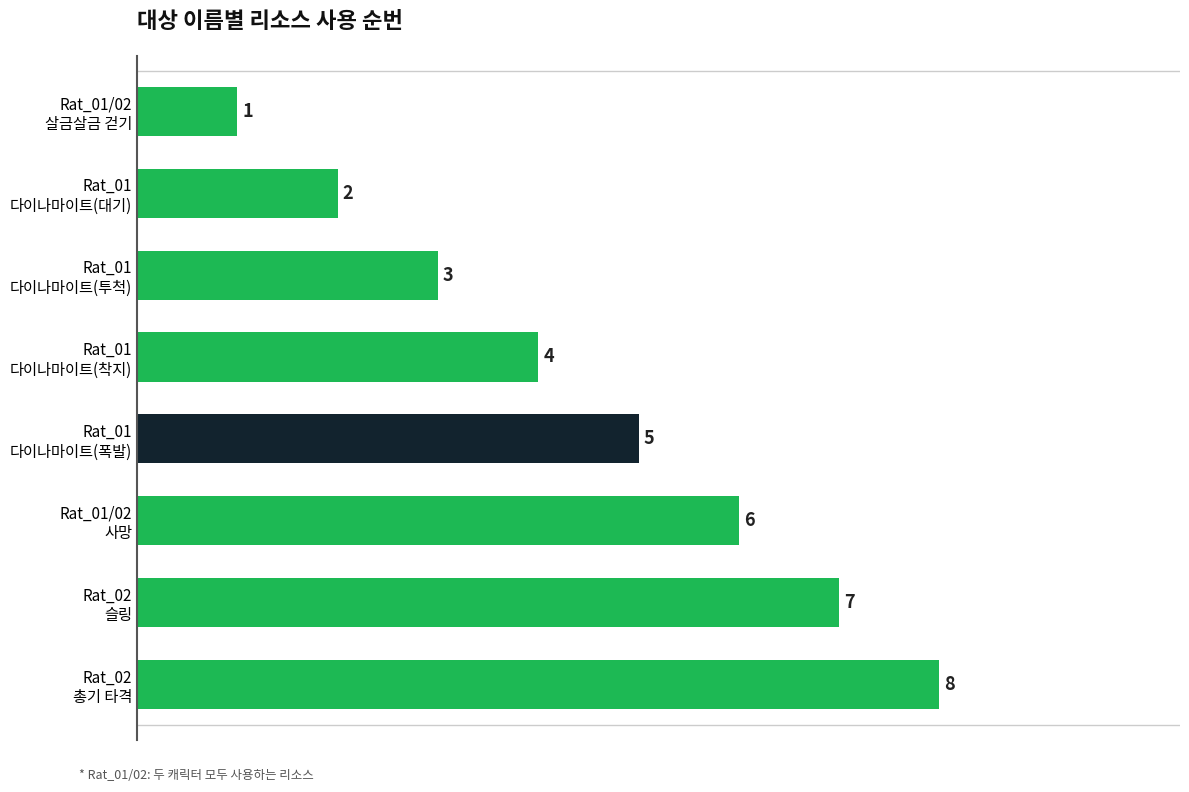

What is the sum of all values?

36